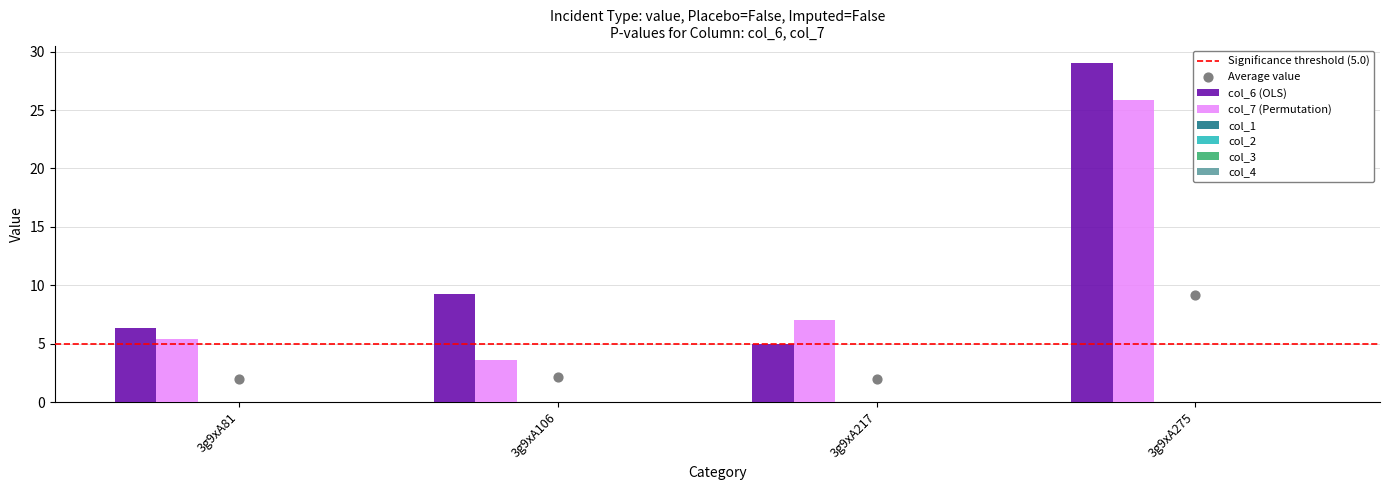

What are all the series names shown in the legend?

col_6, col_7, col_1, col_2, col_3, col_4